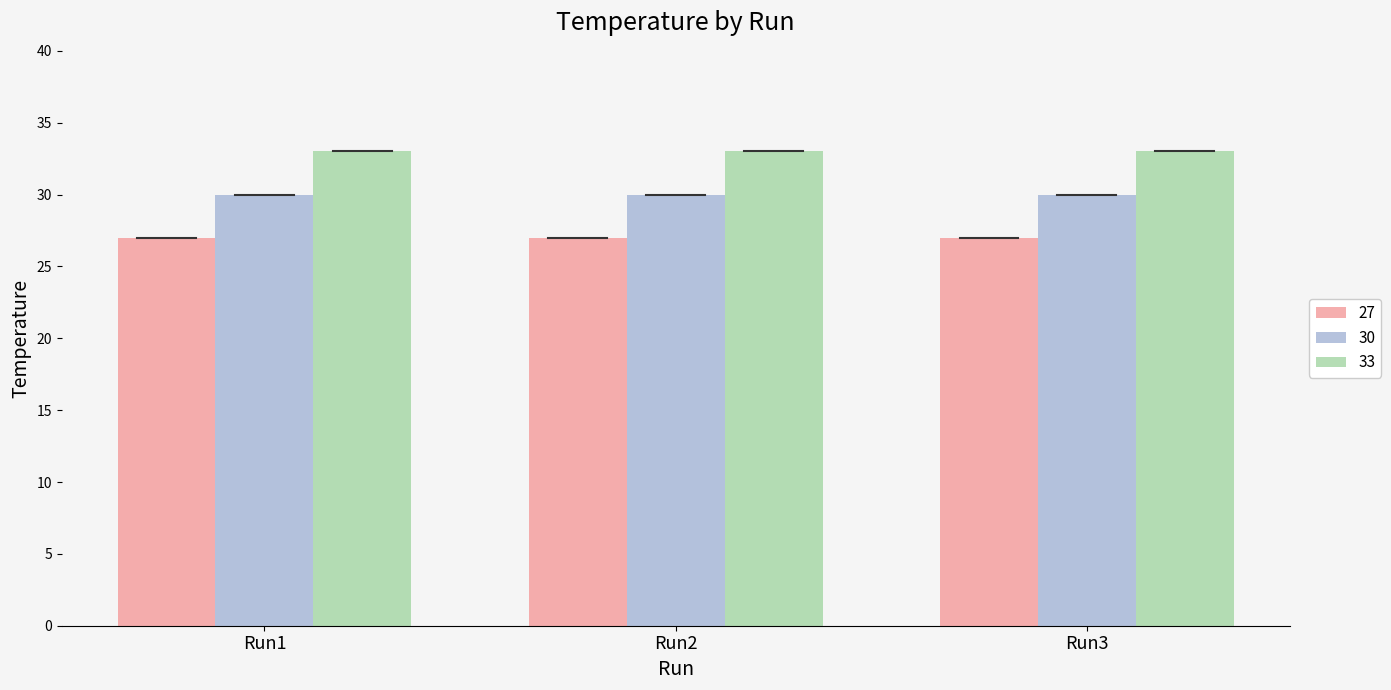

Which series has the largest total across all categories?

33